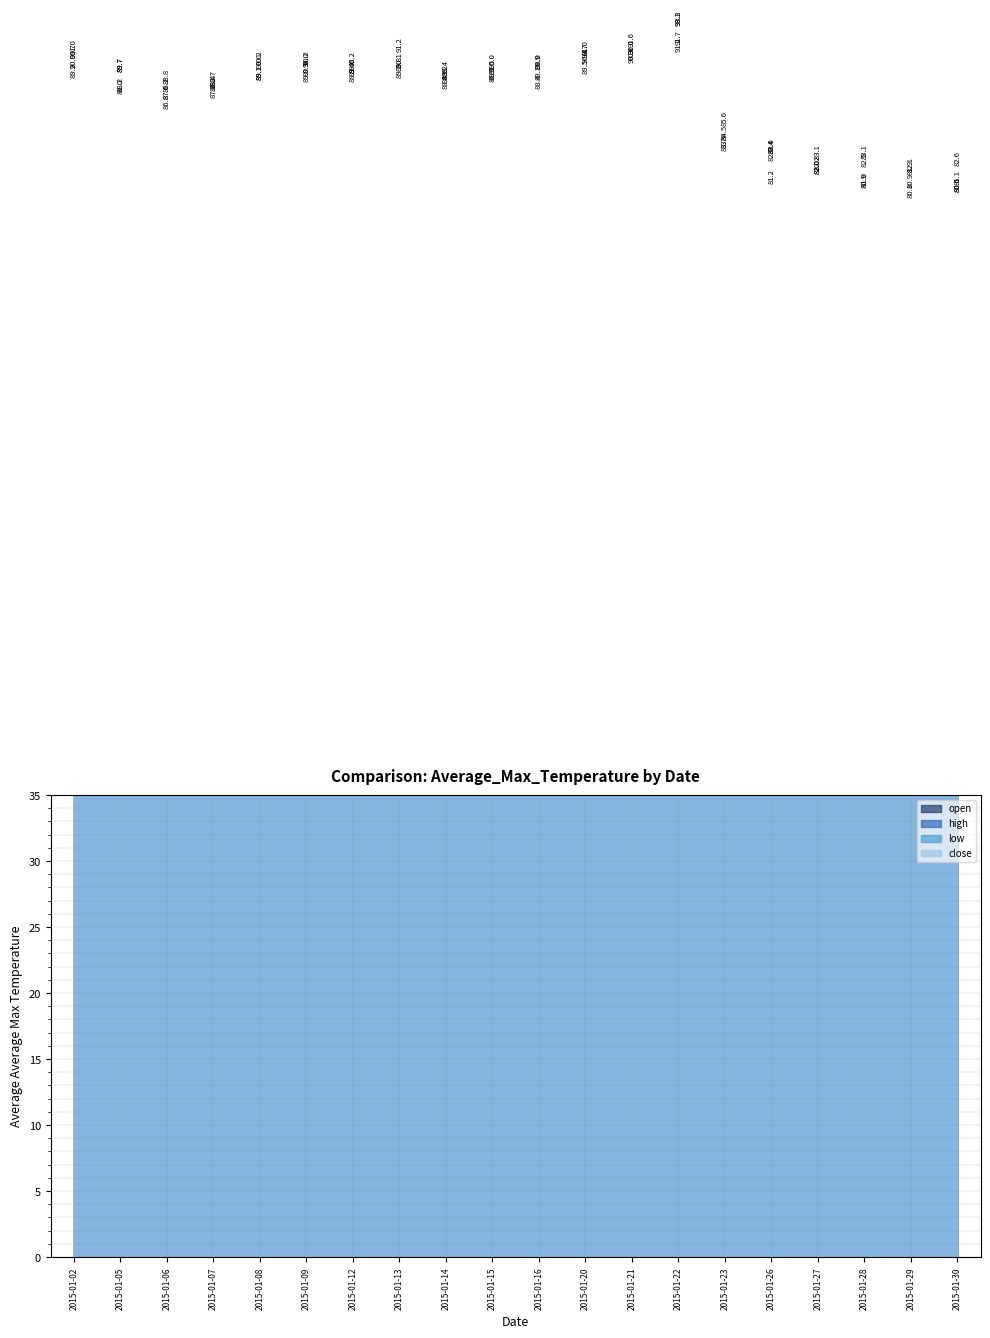

What is the difference between the low values at 2015-01-12 and 2015-01-29?

8.8